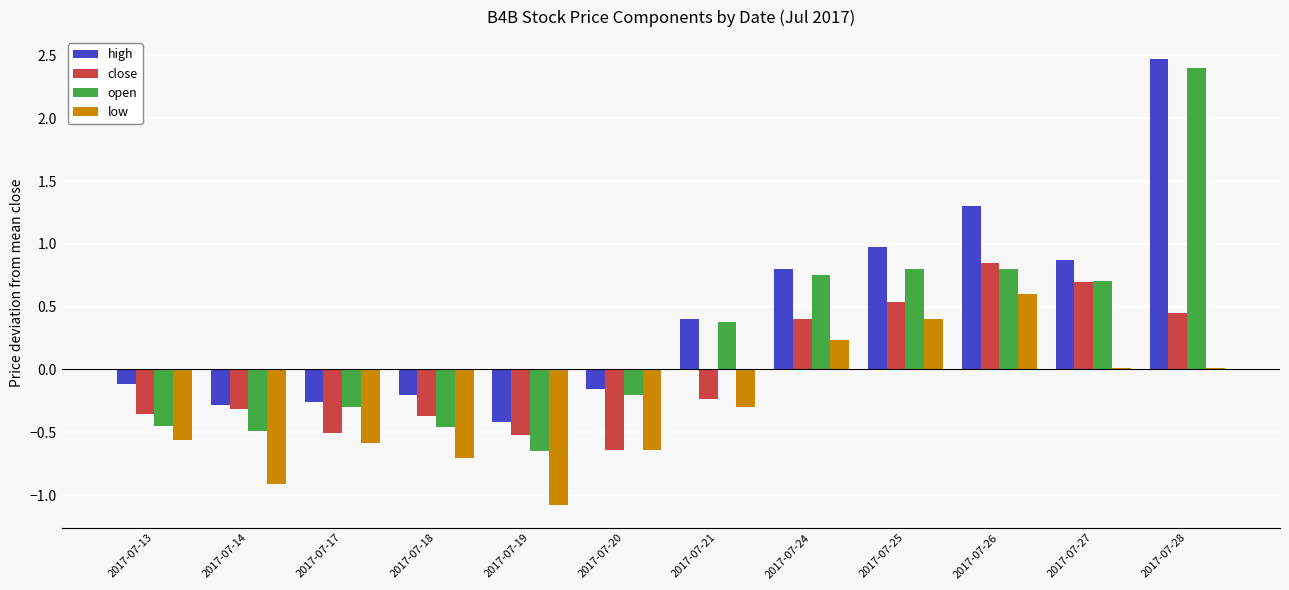

What is the sum of the high values at 2017-07-21 and 2017-07-25?

1.4